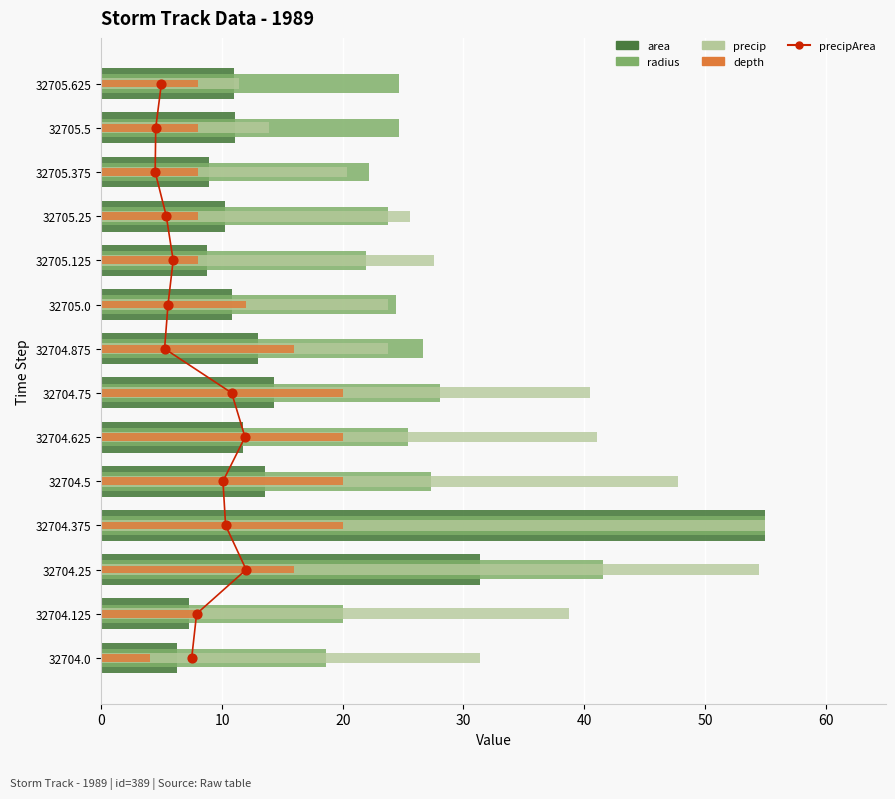

Which series has the largest total across all categories?

precip